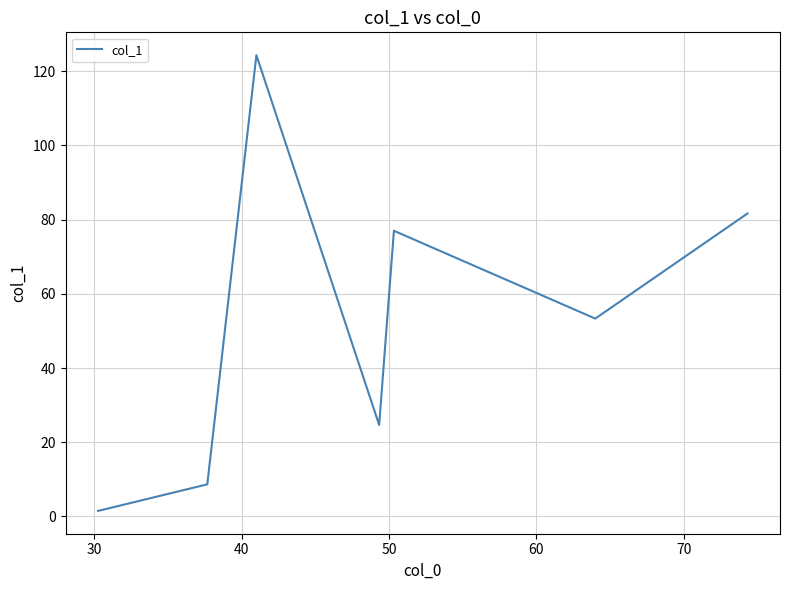

What is the maximum value shown in the chart?

124.3